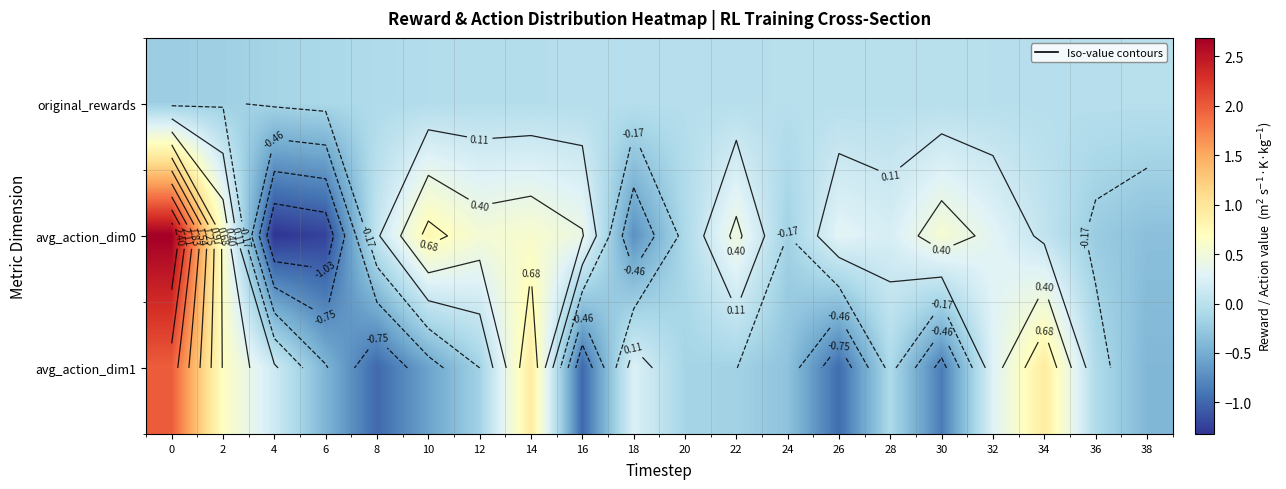

What is the sum of the row_2 values at 36 and 34?

0.9